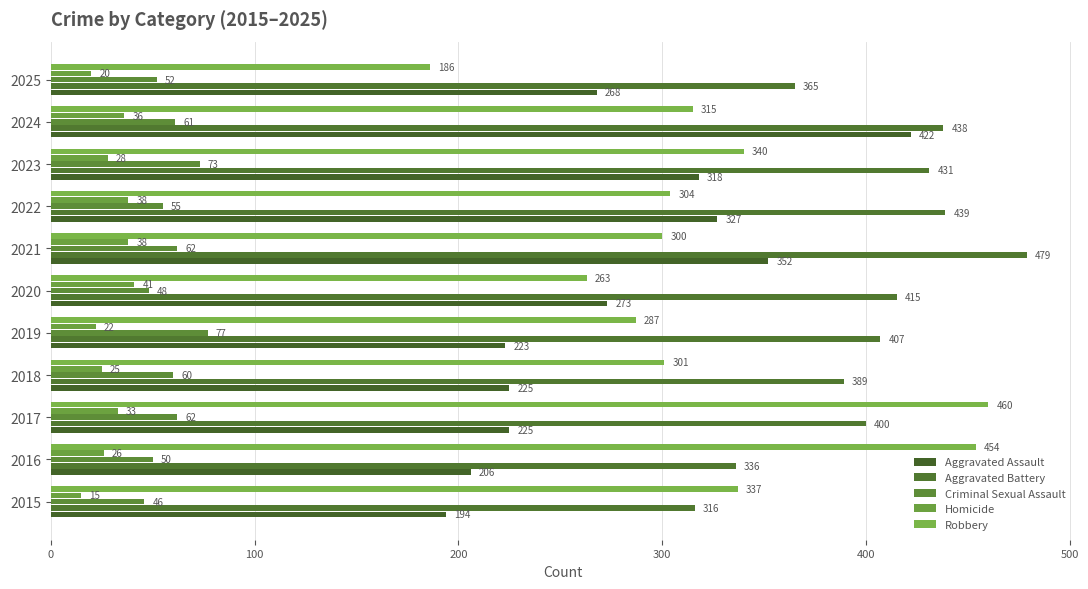

Which series has the largest range (max minus min)?

Robbery